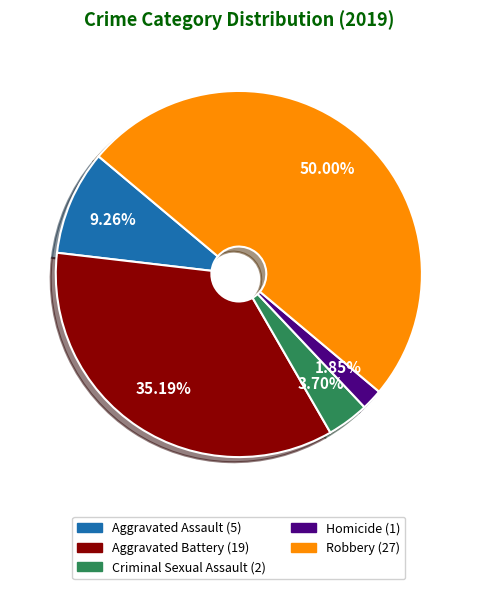

To the nearest percent, what is the average slice percentage?

20%